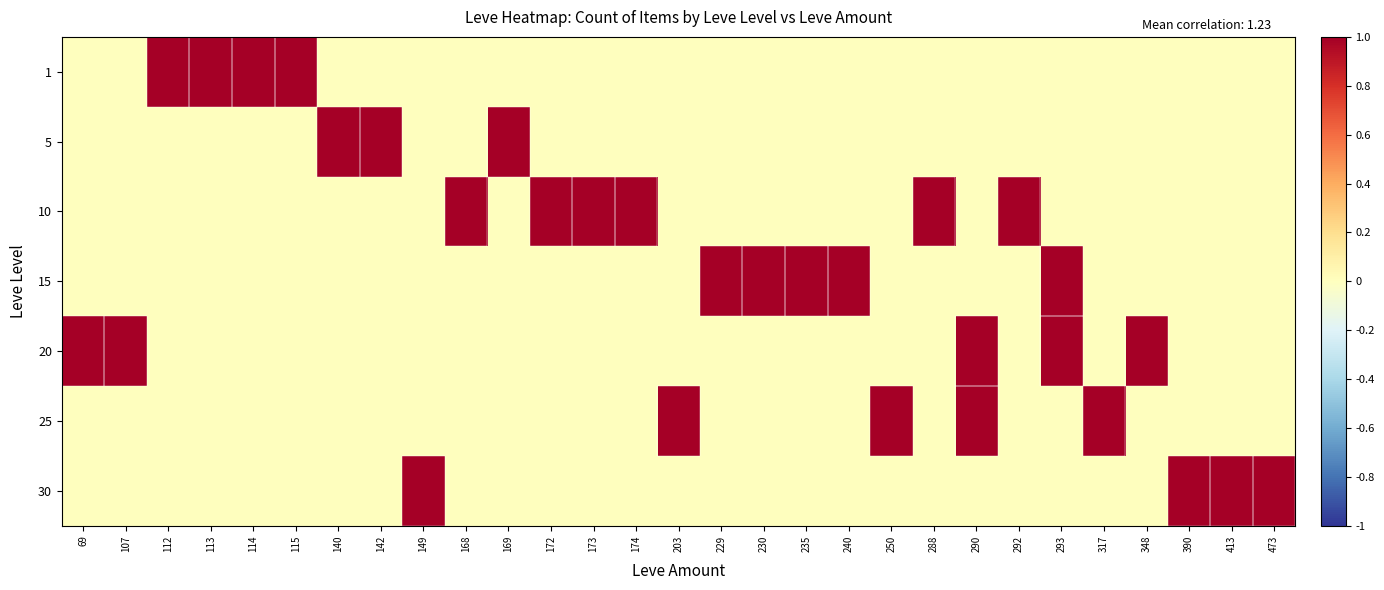

Rank the series by their maximum value, from highest to lowest.

5, 15, 20, 25, 1, 10, 30